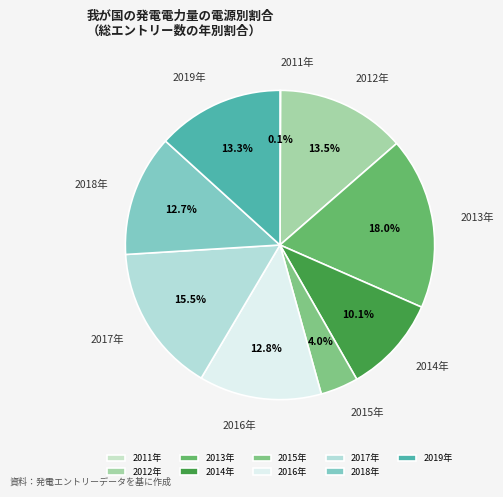

Approximately how many times larger is the value at 2018年 compared to 2017年?

0.8